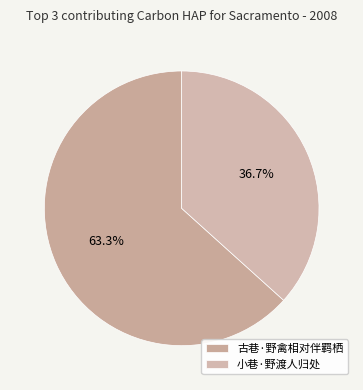

Which category has the biggest portion of the pie?

古巷·野禽相对伴羁栖